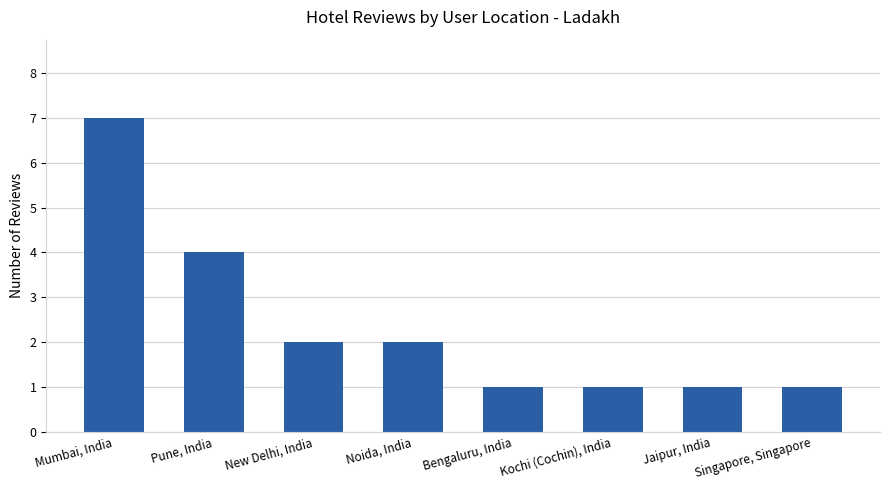

Reading right to left, extract all data points from this chart.

1	1	1	1	2	2	4	7